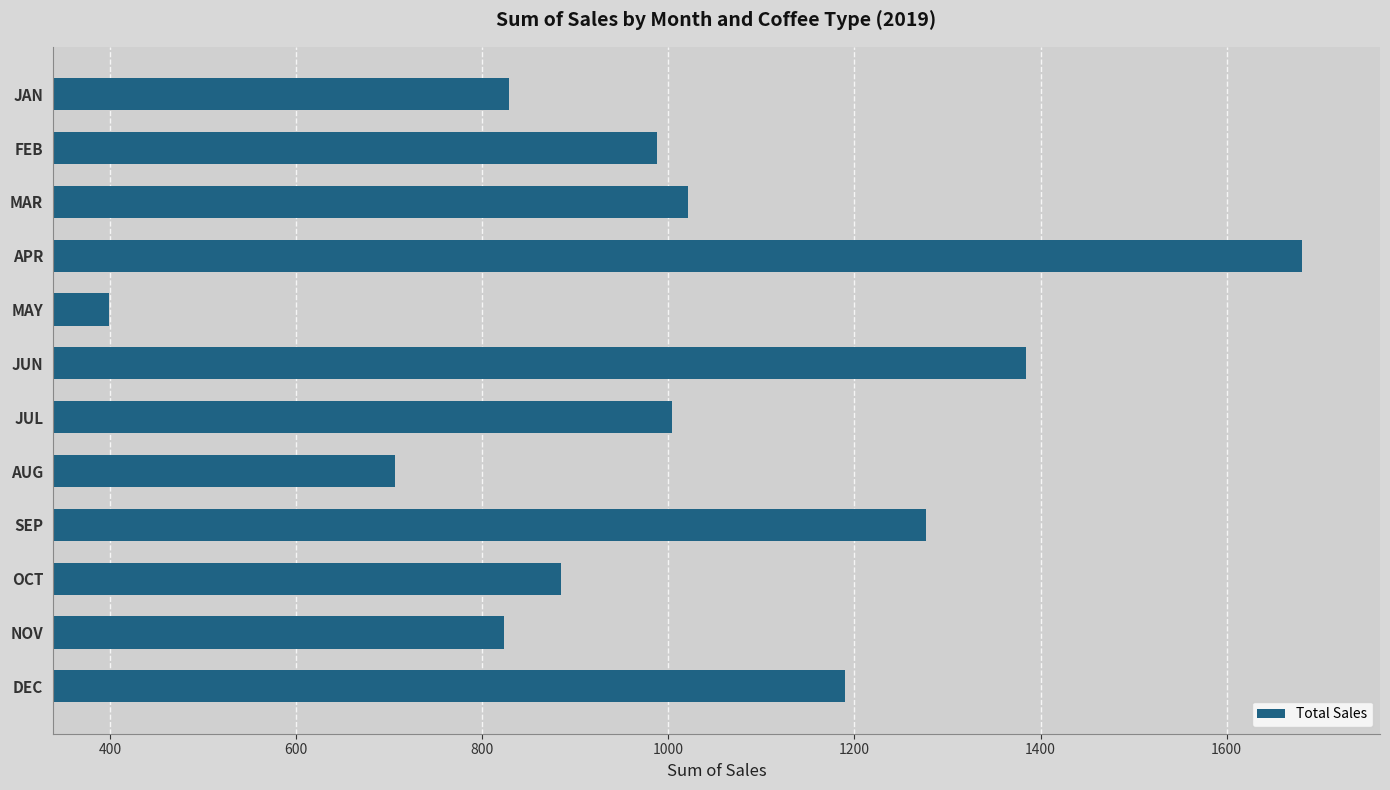

Which has a higher value, JAN or JUN?

JUN